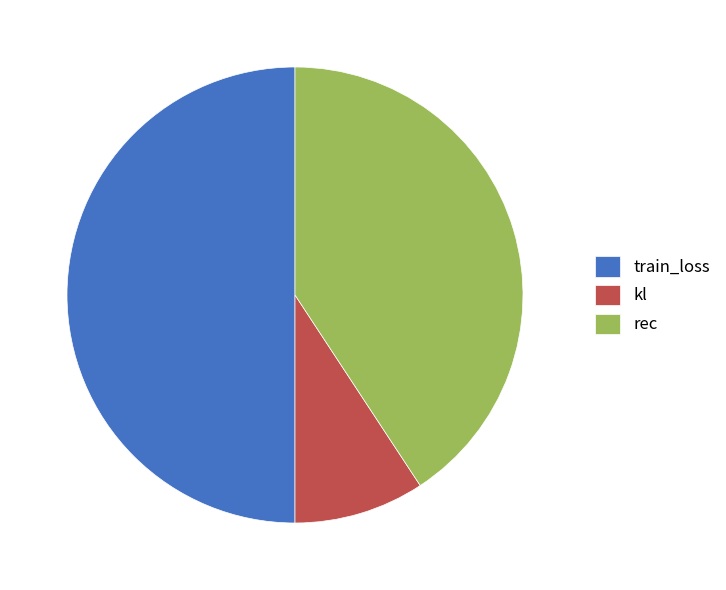

Do train_loss and kl together represent more than half of the pie?

Yes